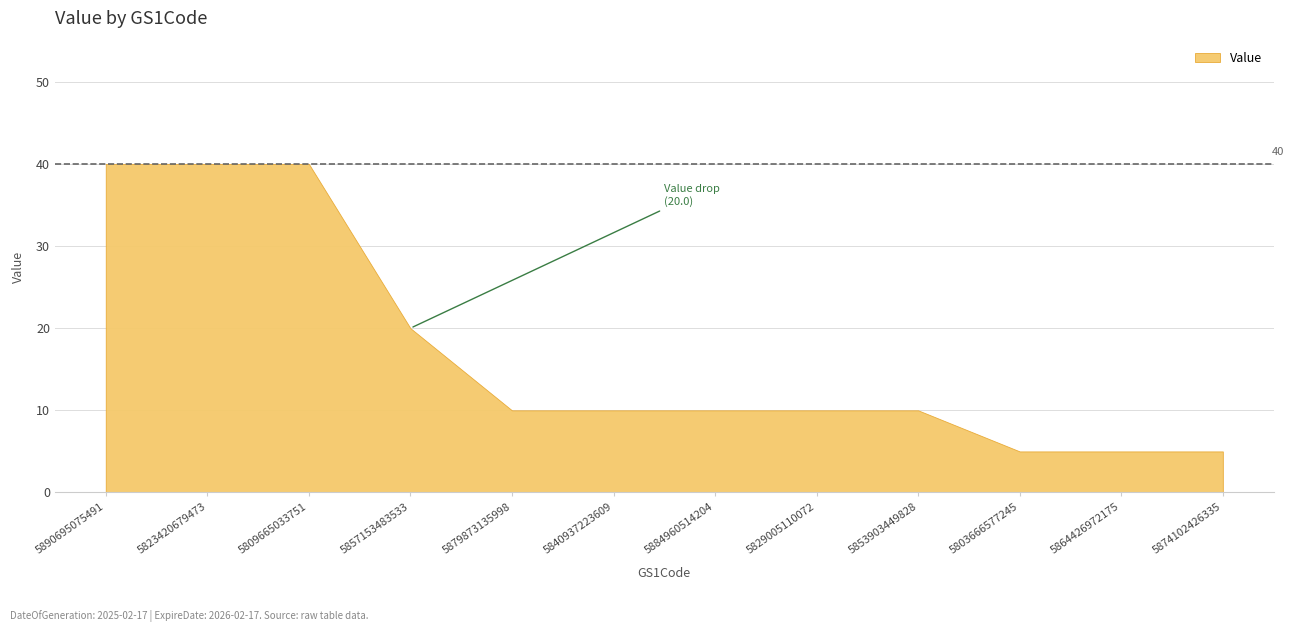

What is the ratio of the value at 5864426972175 to the value at 5884960514204?

0.5